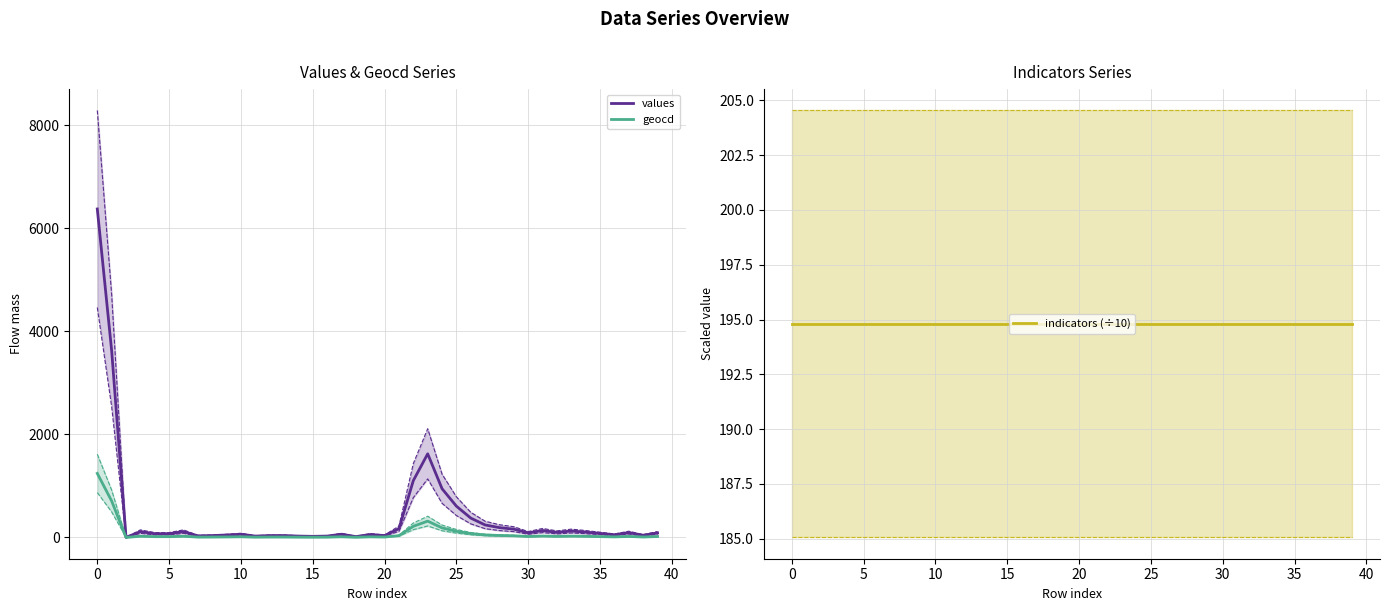

Reading left to right, what are all the values shown in this chart?

values: 6375.0	3624.0	0.0	112.0	71.0	71.0	112.0	30.0	35.0	46.0	61.0	25.0	35.0	35.0	25.0	20.0	25.0	61.0	15.0	56.0	35.0	169.0	1103.0	1622.0	944.0	605.0	374.0	241.0	189.0	159.0	87.0	133.0	97.0	123.0	102.0	77.0	51.0	92.0	41.0	87.0
geocd: 1242.0	706.0	0.0	22.0	14.0	14.0	22.0	6.0	7.0	9.0	12.0	5.0	7.0	7.0	5.0	4.0	5.0	12.0	3.0	11.0	7.0	33.0	215.0	316.0	184.0	118.0	73.0	47.0	37.0	31.0	17.0	26.0	19.0	24.0	20.0	15.0	10.0	18.0	8.0	17.0
indicators (÷10): 194.8	194.8	194.8	194.8	194.8	194.8	194.8	194.8	194.8	194.8	194.8	194.8	194.8	194.8	194.8	194.8	194.8	194.8	194.8	194.8	194.8	194.8	194.8	194.8	194.8	194.8	194.8	194.8	194.8	194.8	194.8	194.8	194.8	194.8	194.8	194.8	194.8	194.8	194.8	194.8